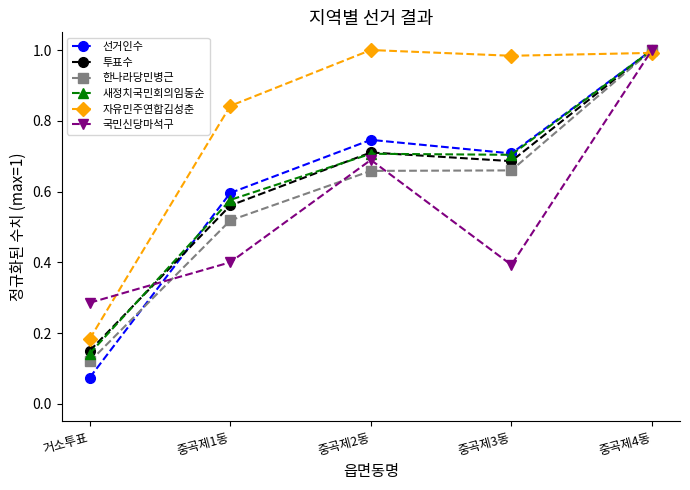

The value of 국민신당마석구 at 중곡제4동 is 1.0. True or false?

True